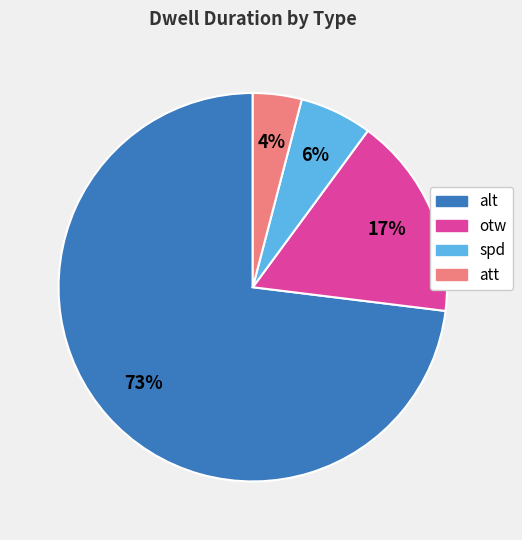

Is it true that spd is 6% of the pie?

True